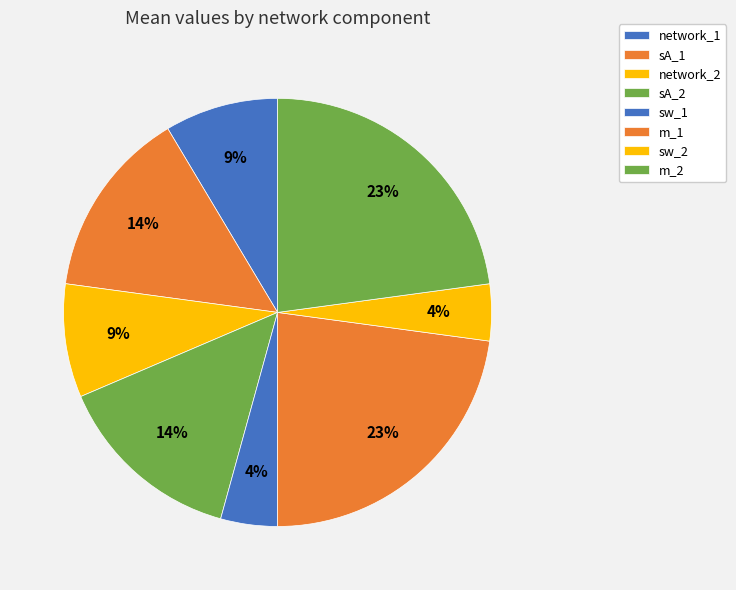

To the nearest percent, what portion does sA_1 represent?

14%